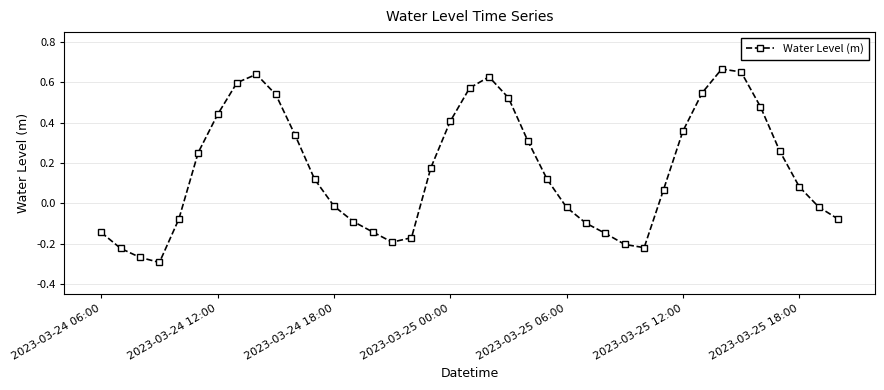

Is this an area chart (filled region under the line)?

No